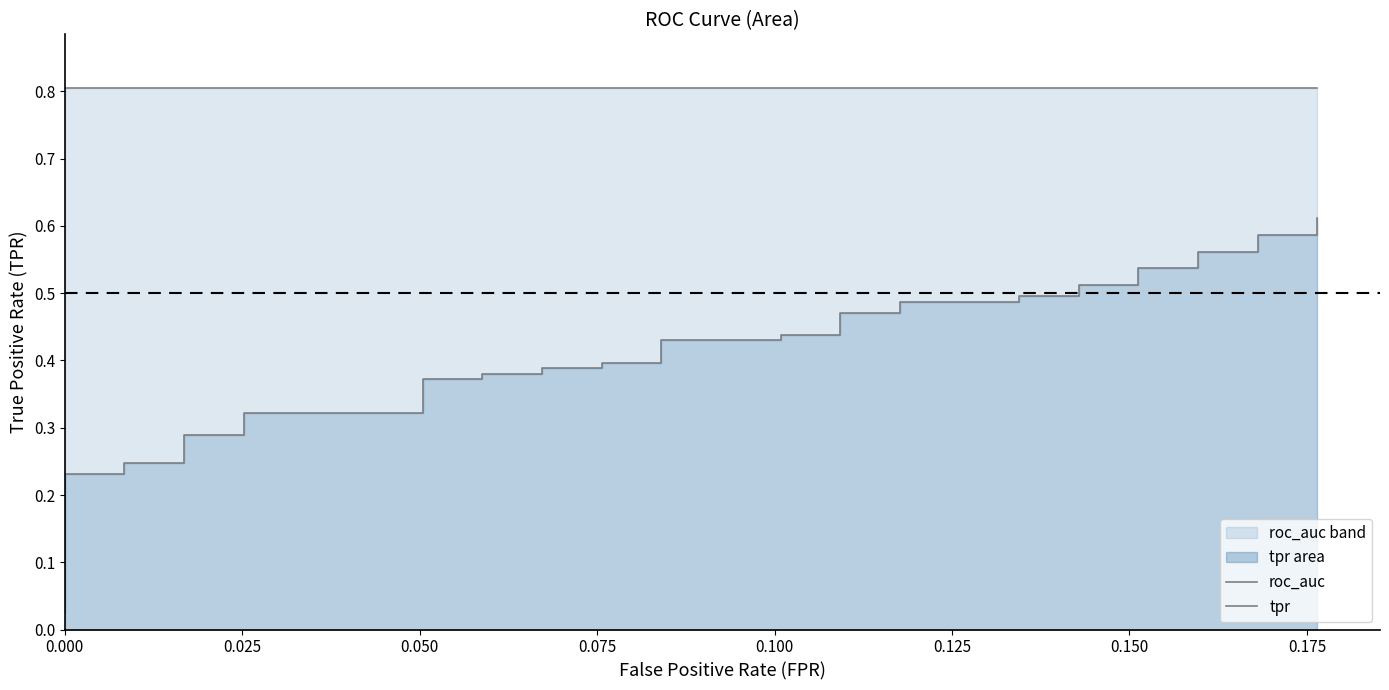

Does the chart display data point markers on the line(s)?

No